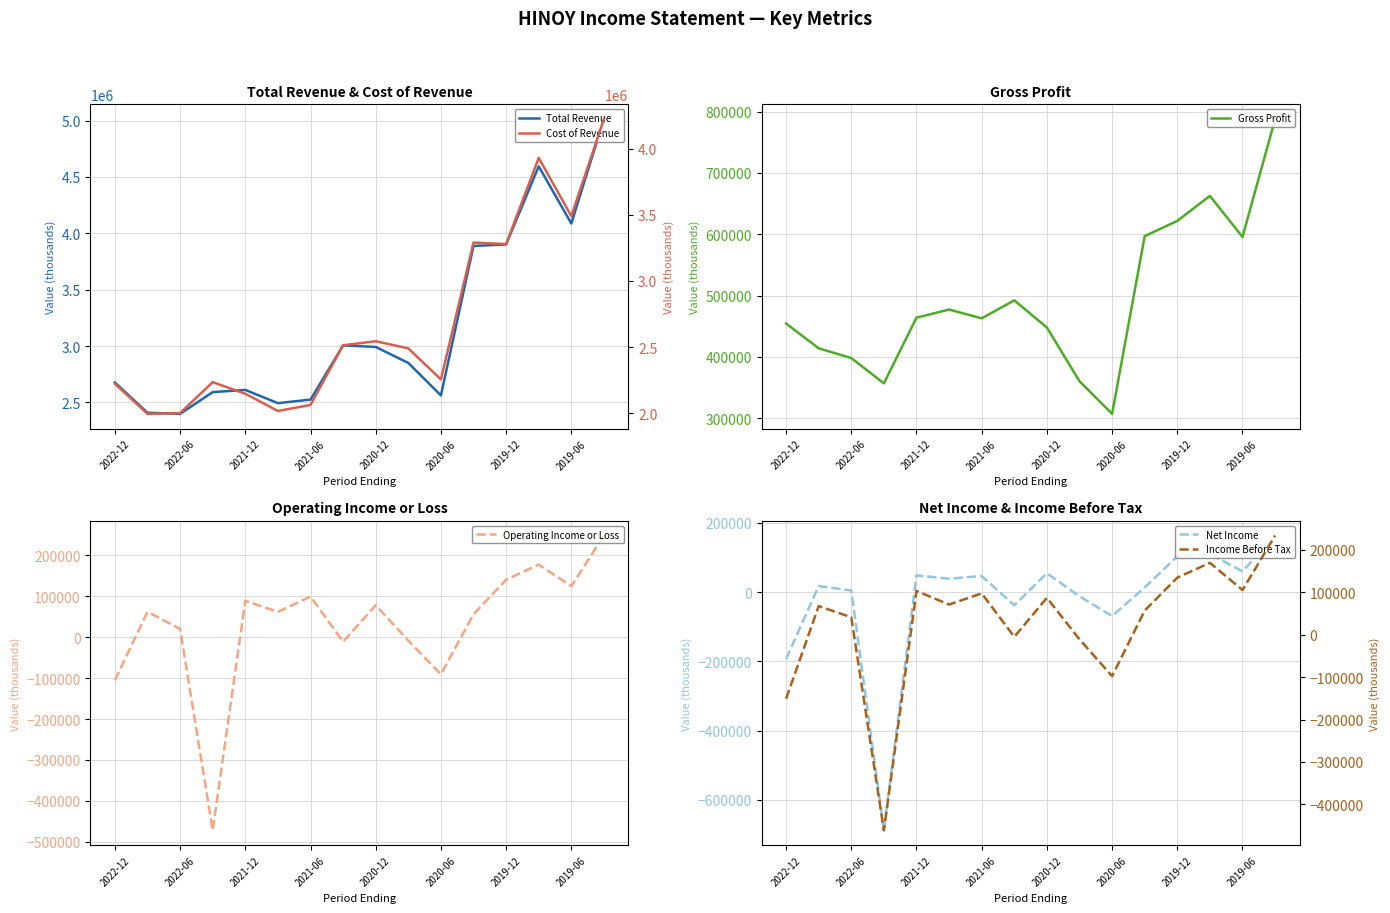

Where is Total Revenue nearest to the value 3705750?

11